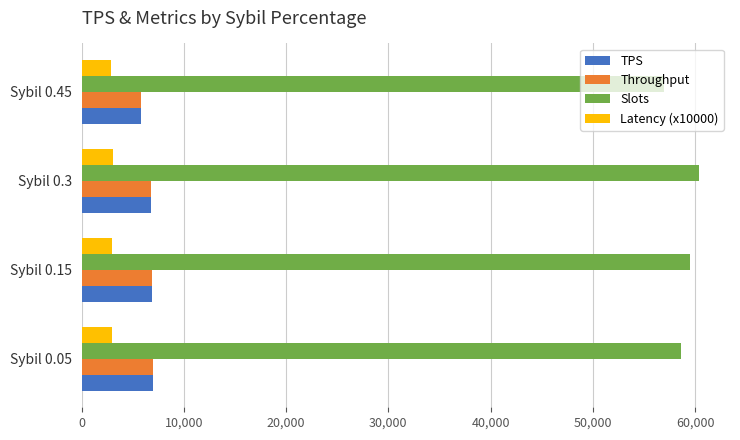

What is the difference between the maximum and minimum values in the TPS series?

1226.0